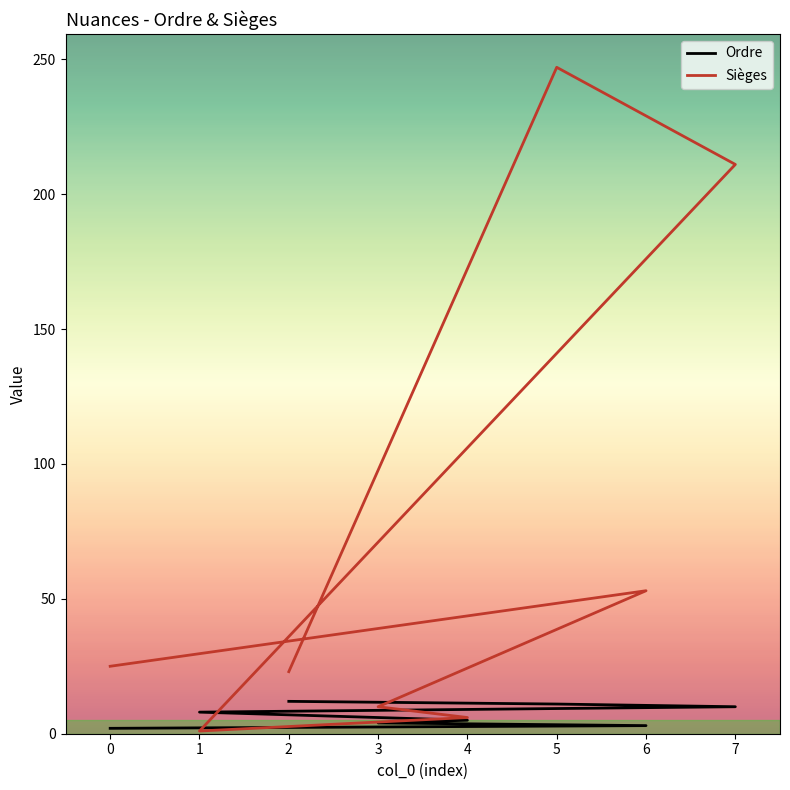

What is the maximum value for Sièges?

247